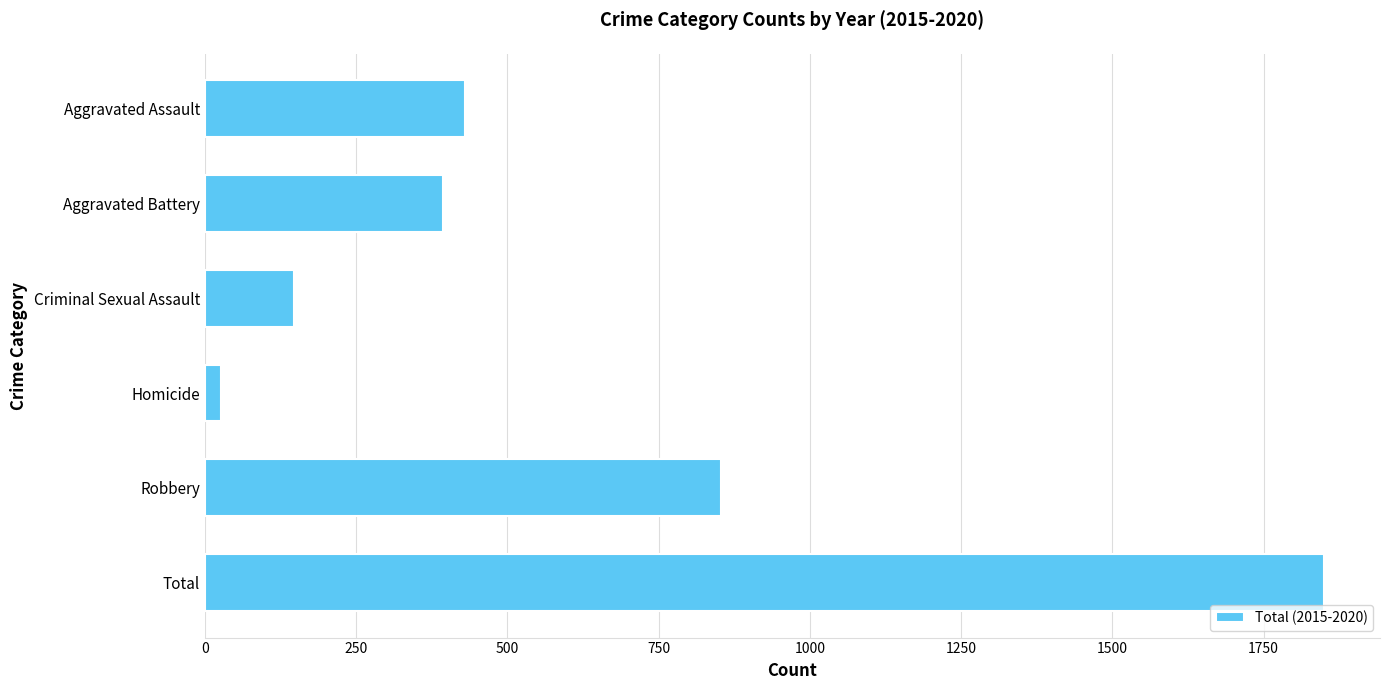

What is the sum of all values?

3700